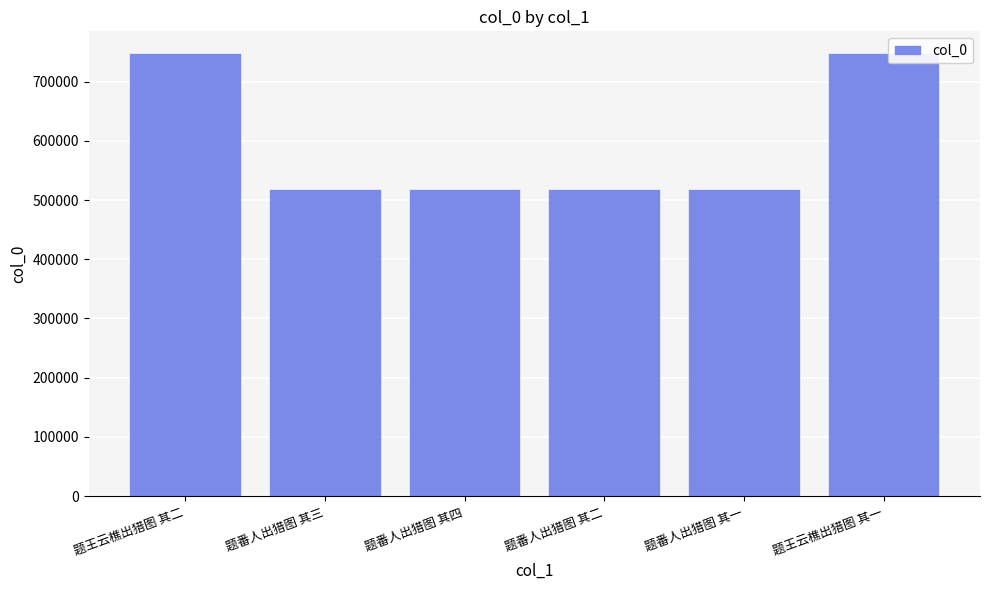

What is the minimum value shown in the chart?

518175